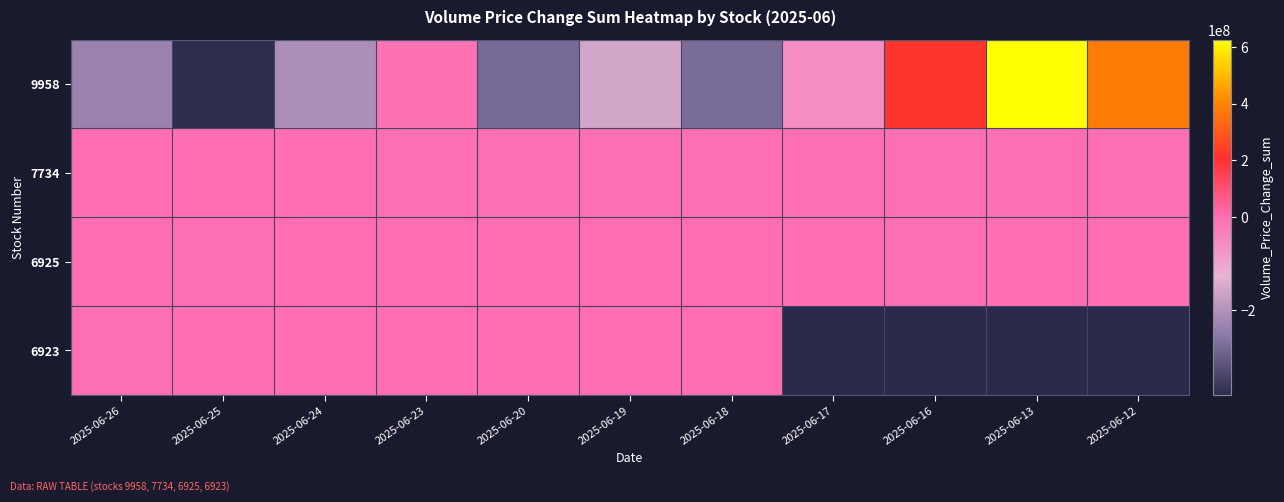

What is the total value across all series at 2025-06-25?

-382735460.8